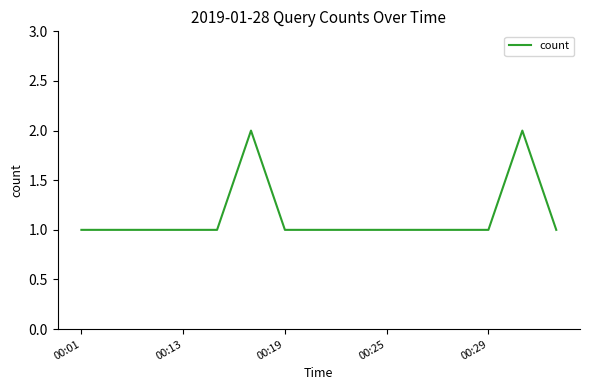

How many values are between 1 and 2?

15